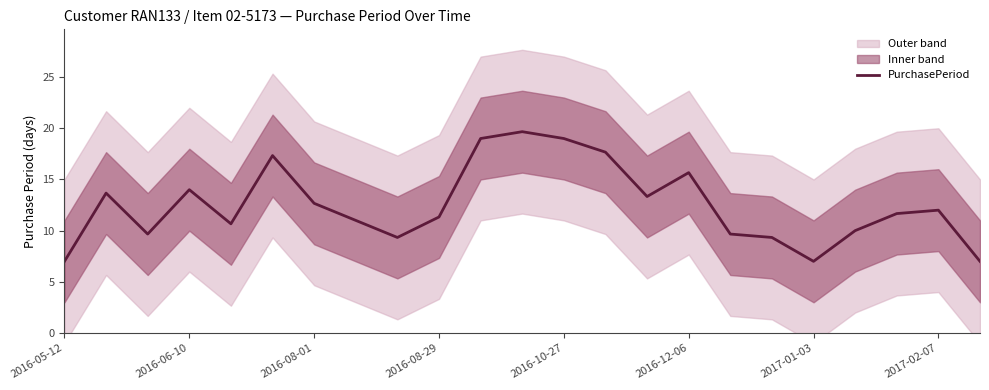

True or false: PurchasePeriod has a value of 12.0 at 2017-02-07.

True